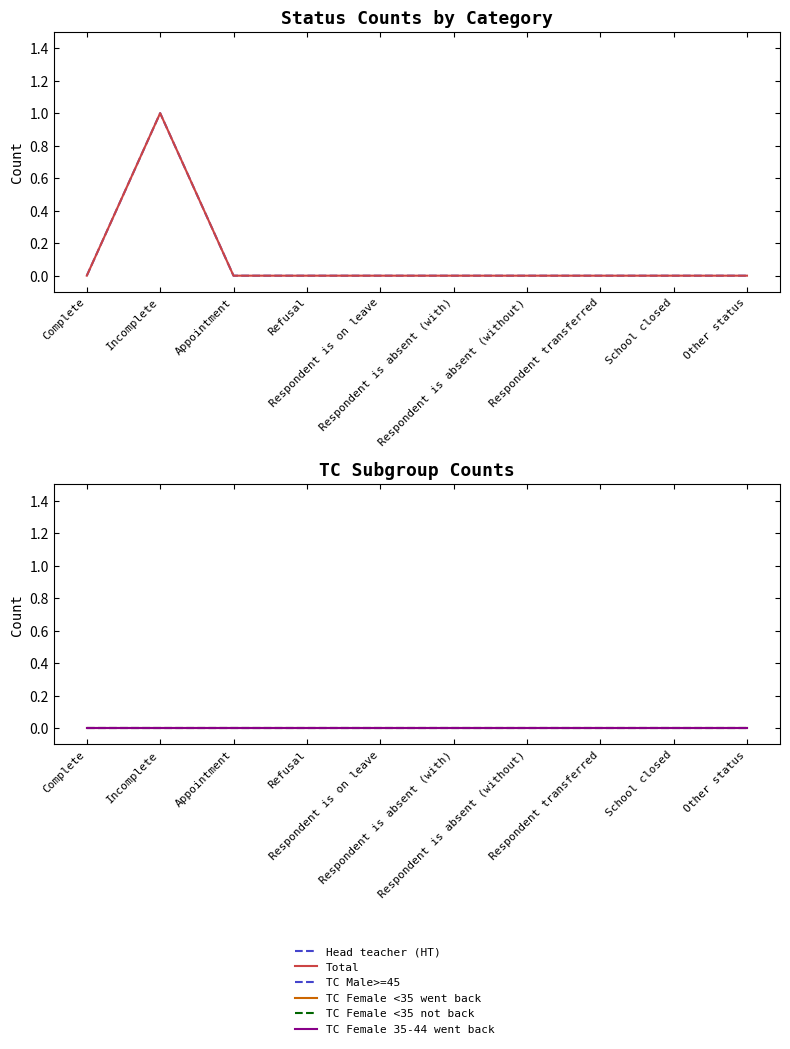

What is the label of the 5th point from the right?

Respondent is absent (with)